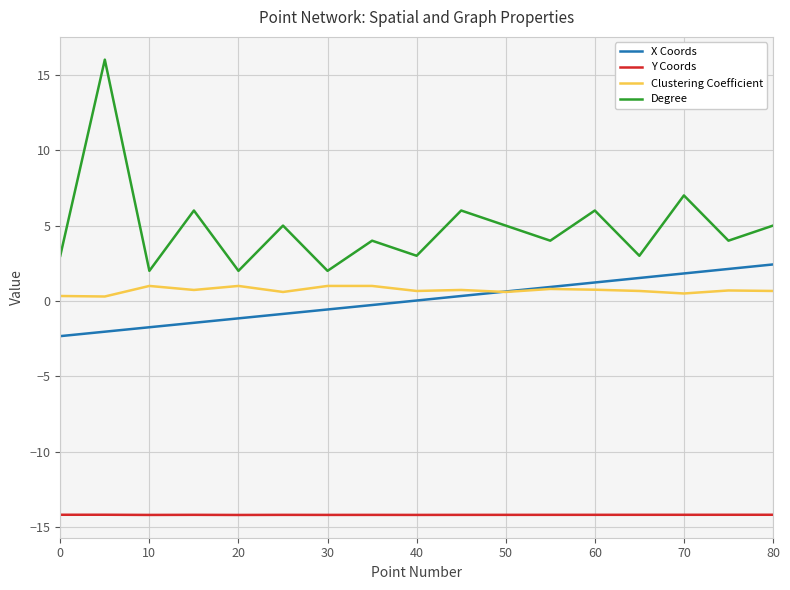

True or false: Y Coords and Clustering Coefficient cross at least once.

False